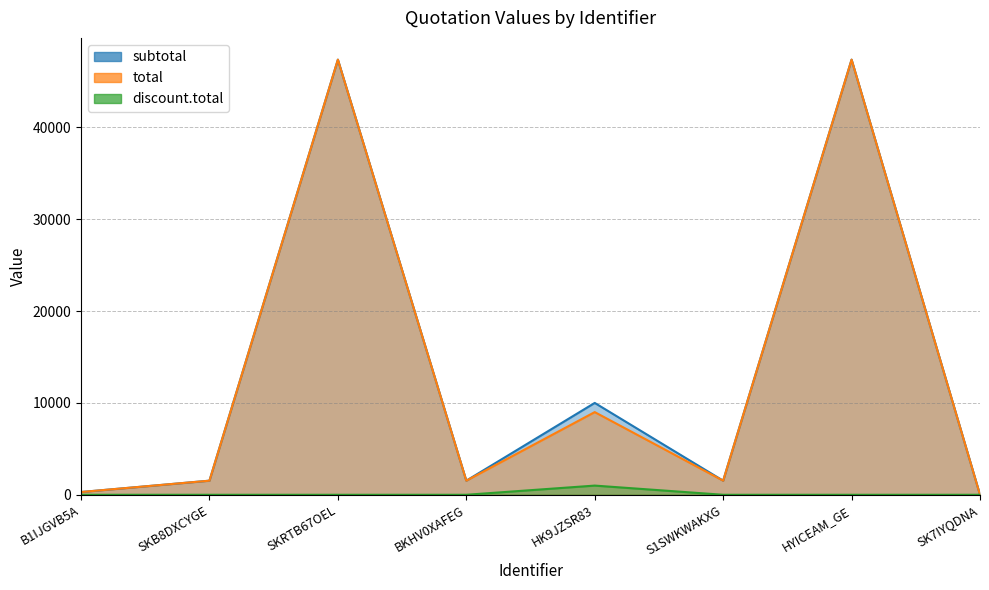

At how many categories does at least one series exceed 9245?

3